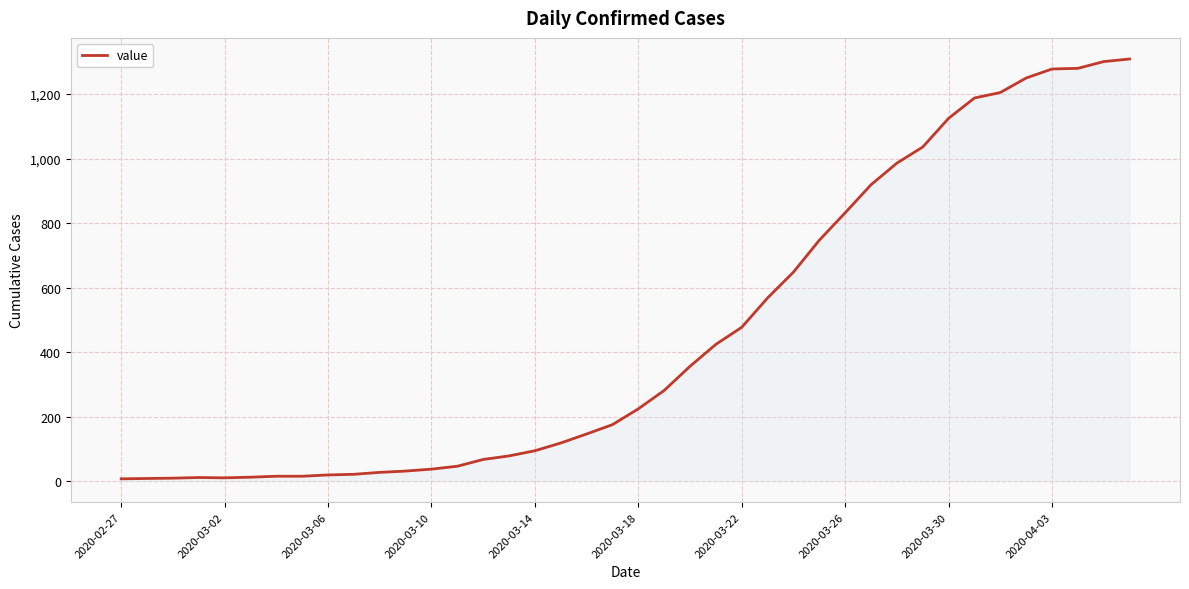

What is the maximum value shown in the chart?

1309